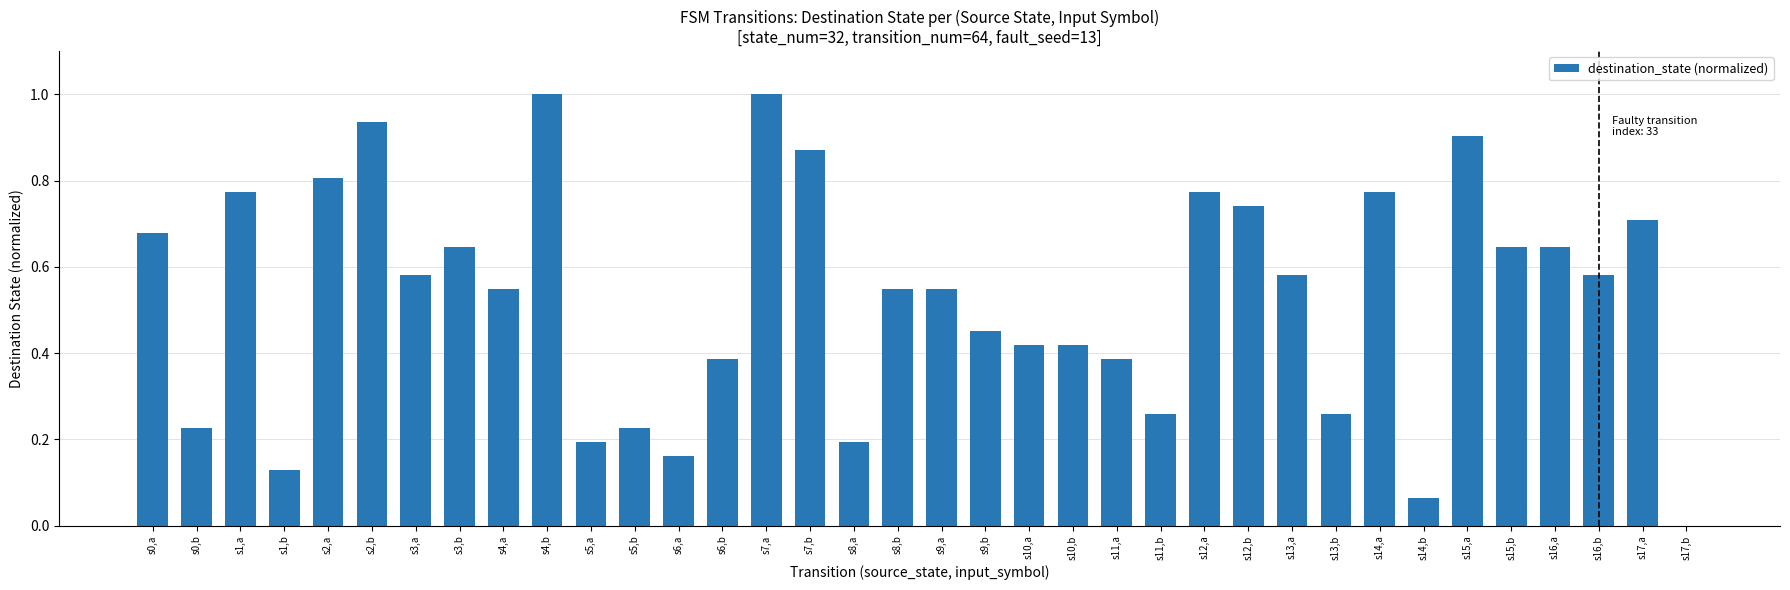

Where is the data nearest to the value 0?

s17,b